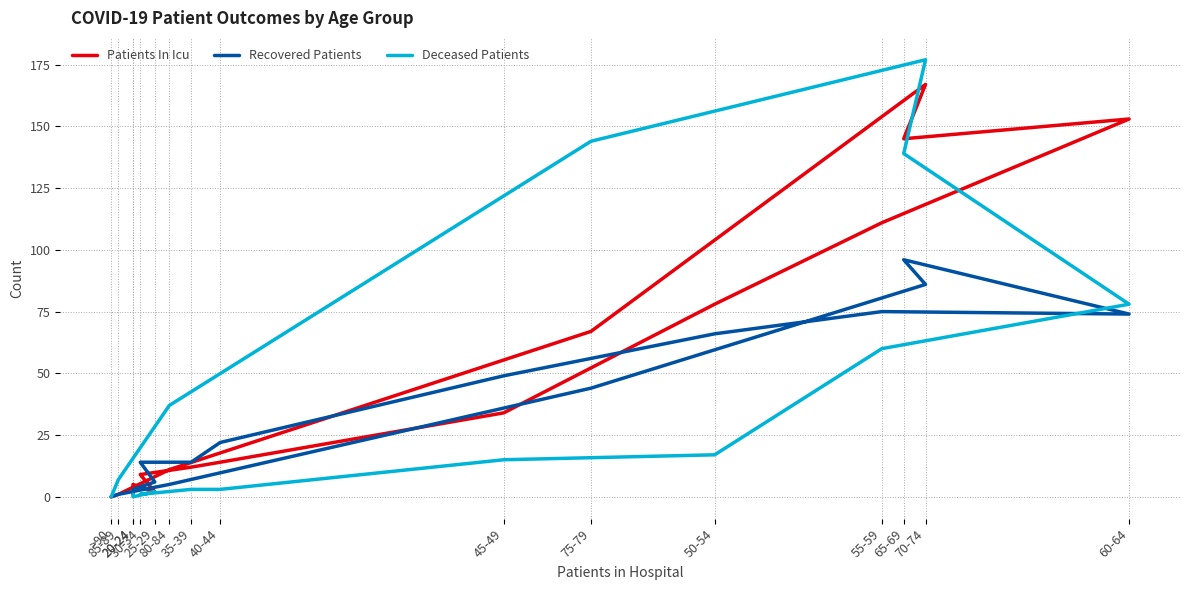

Reading left to right, list all the values displayed in this chart.

Patients In Icu: 20-24=4	20-24=5	25-29=2	30-34=9	35-39=12	40-44=14	45-49=34	50-54=78	55-59=111	60-64=153	65-69=145	70-74=167	75-79=67	80-84=11	85-89=1	>90=0
Recovered Patients: 20-24=1	20-24=3	25-29=6	30-34=14	35-39=14	40-44=22	45-49=49	50-54=66	55-59=75	60-64=74	65-69=96	70-74=86	75-79=44	80-84=5	85-89=1	>90=0
Deceased Patients: 20-24=1	20-24=0	25-29=2	30-34=1	35-39=3	40-44=3	45-49=15	50-54=17	55-59=60	60-64=78	65-69=139	70-74=177	75-79=144	80-84=37	85-89=7	>90=0